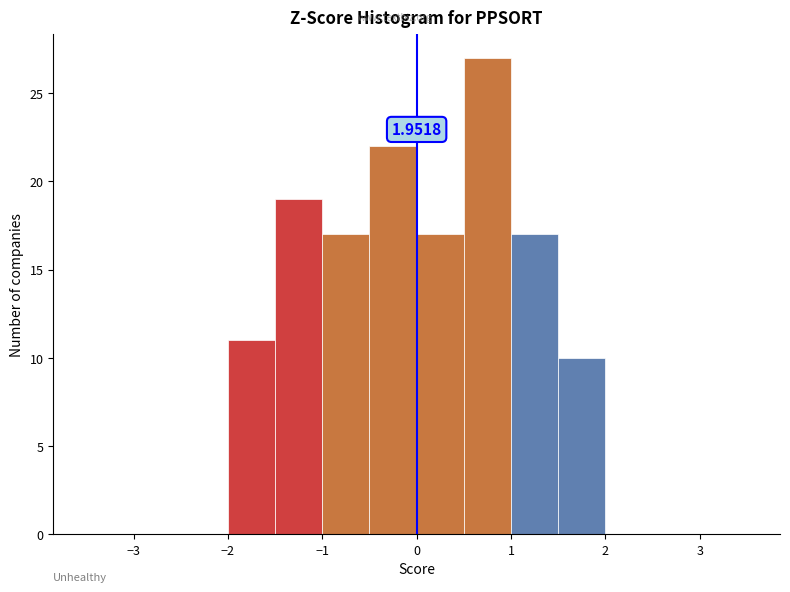

Over which range of the x-axis is the bar tallest?

0.5 to 1.0